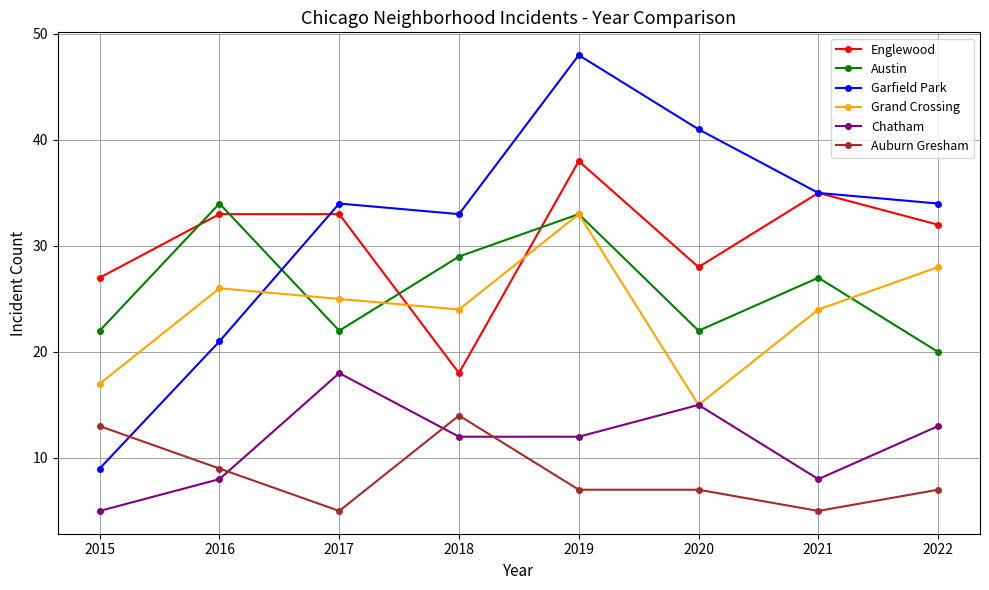

Is the value of Auburn Gresham at 2016 greater than the value of Englewood at 2020?

No